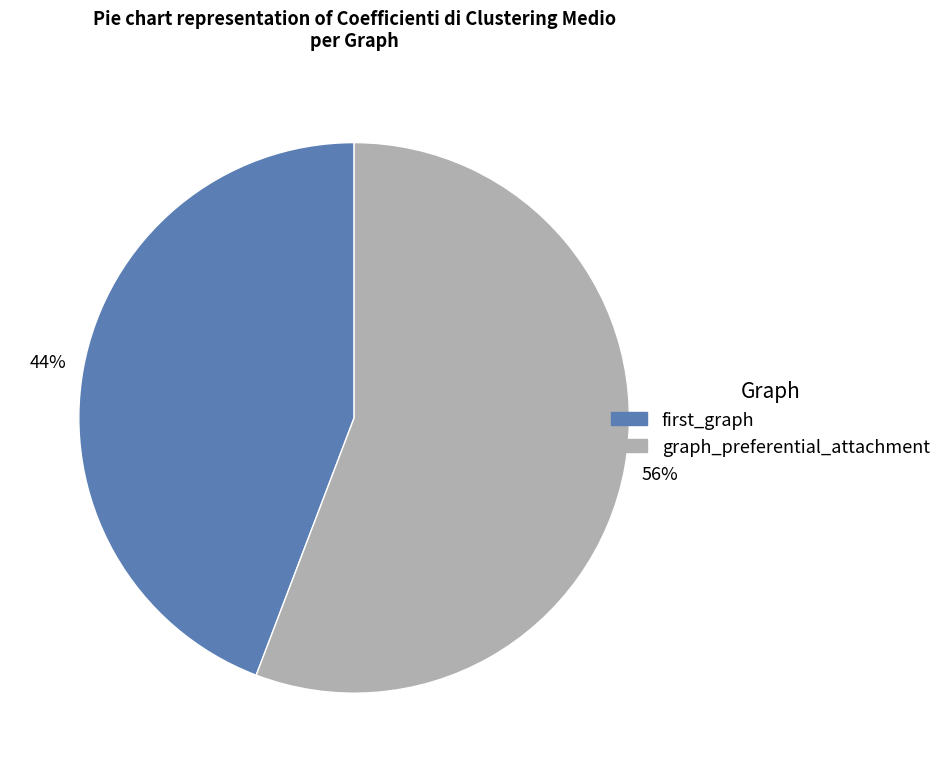

The first_graph slice represents 32% of the pie. True or false?

False